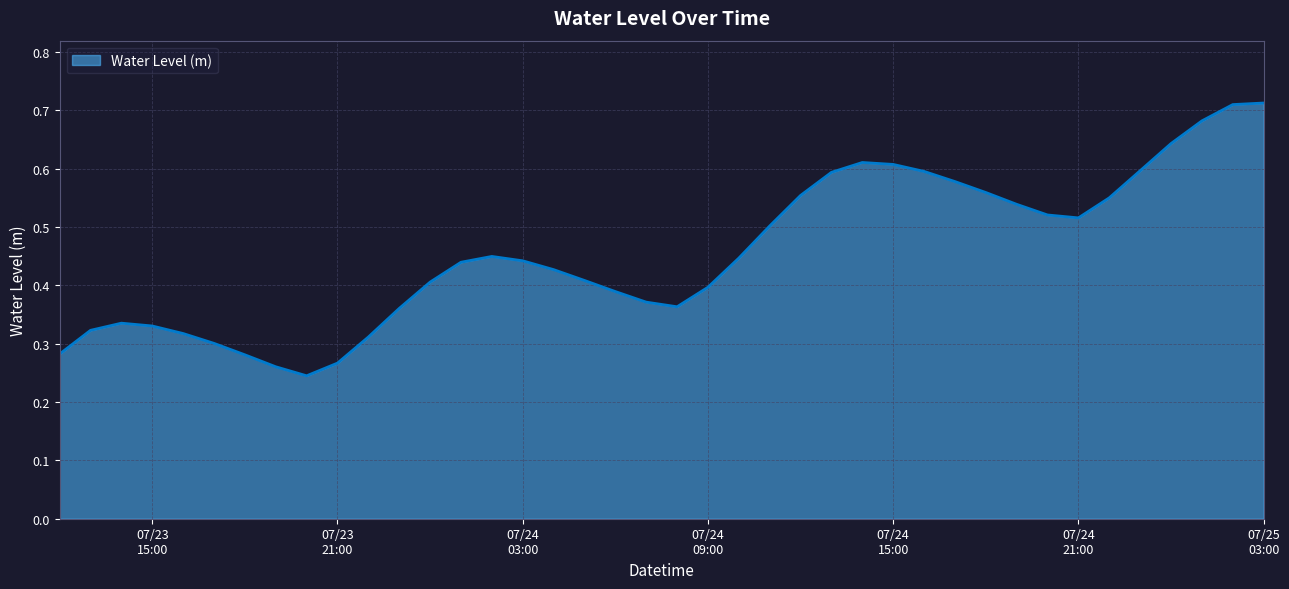

At which category does the data reach its first local valley?

2023-07-23 20:00